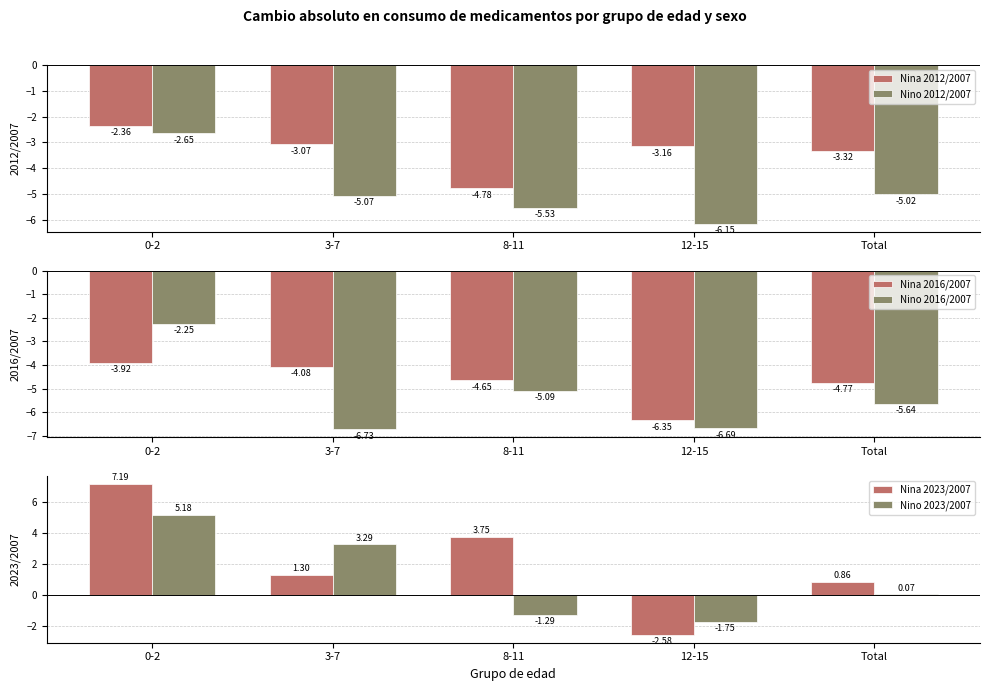

At which category is the sum across all series the highest?

0-2